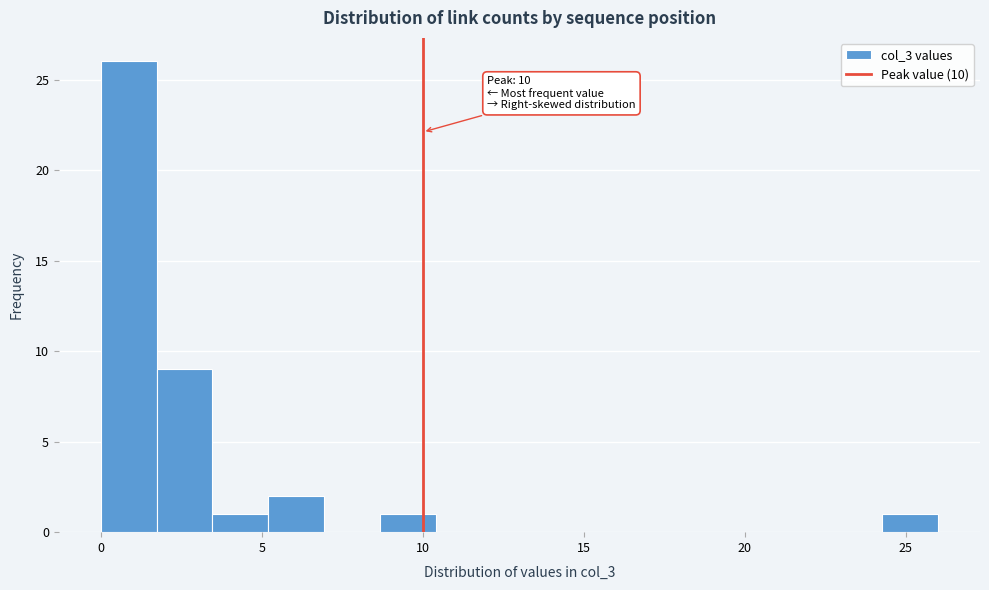

Around what value on the x-axis is the tallest bar? Give the approximate position of its centre, as read against the axis.

1.0